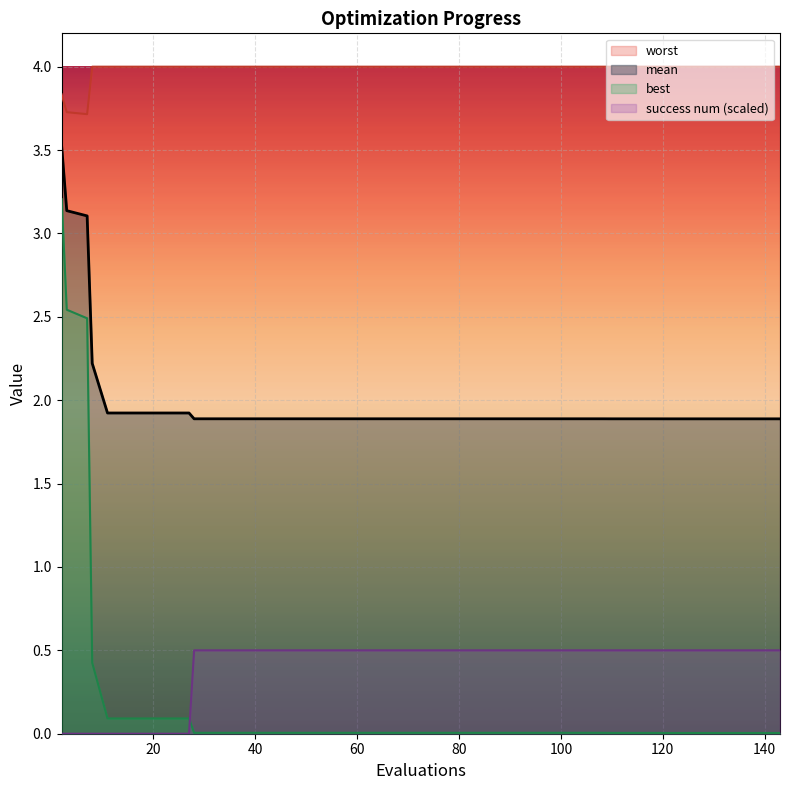

What are all the series names shown in the legend?

worst, mean, best, success num (scaled)